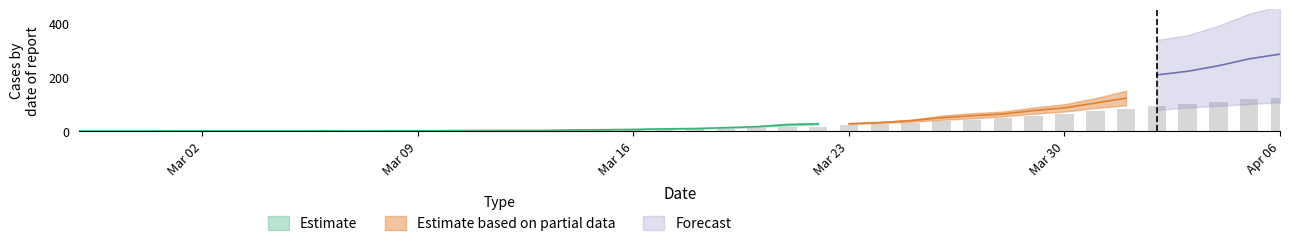

Count the number of data series in this chart.

4